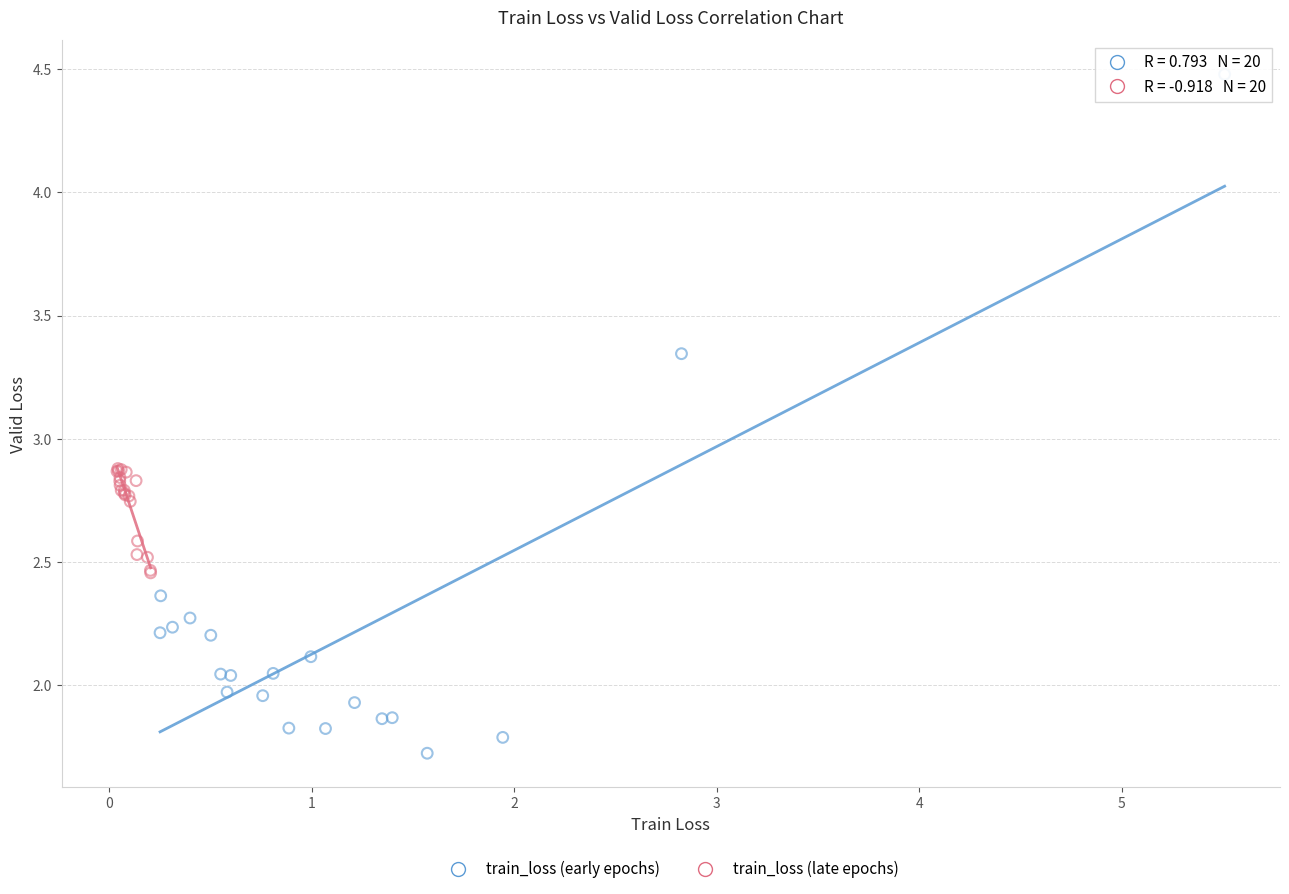

Which series reaches the maximum Y coordinate?

train_loss (early epochs)